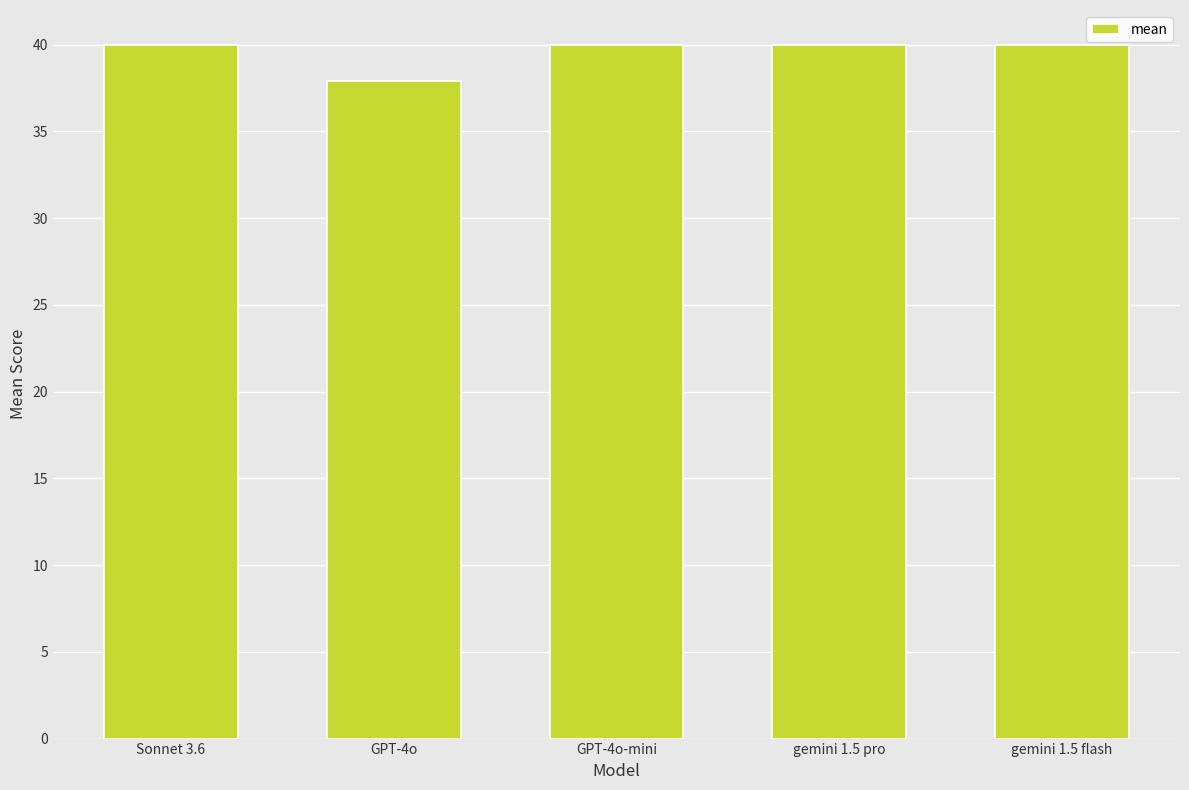

Reading left to right, list all the values displayed in this chart.

40.0	37.9	40.0	40.0	40.0